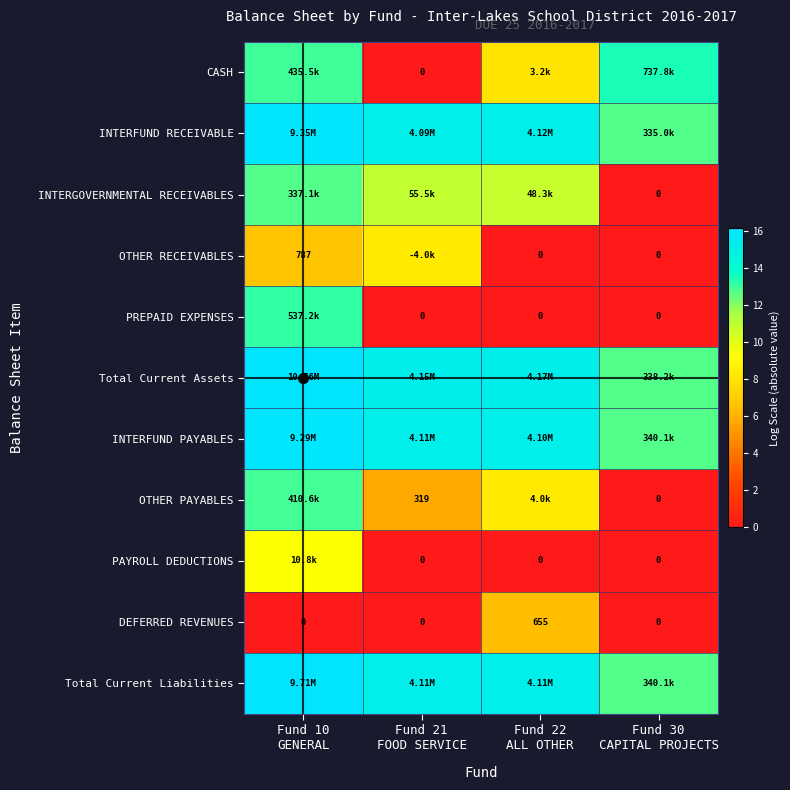

What is the spread (max minus min) of values at Fund 21
FOOD SERVICE?

15.2